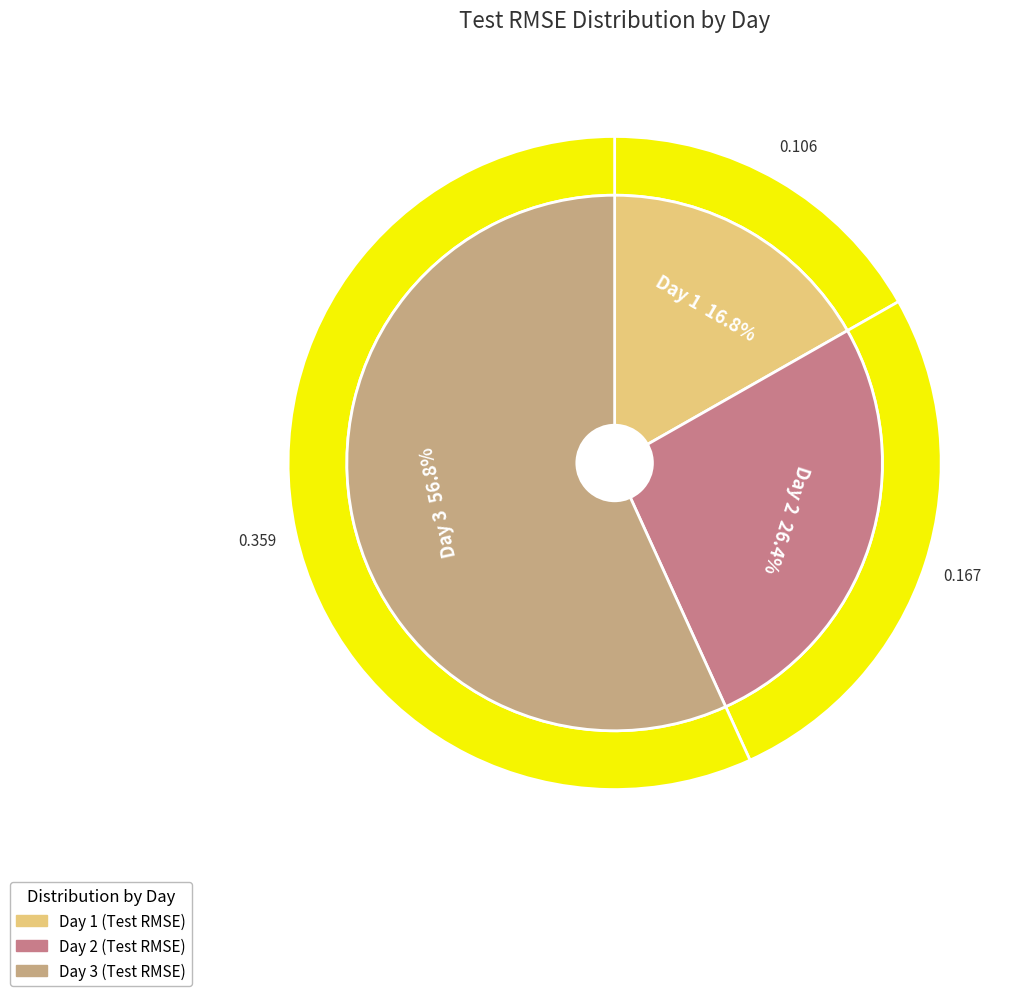

Which slice is the largest?

3